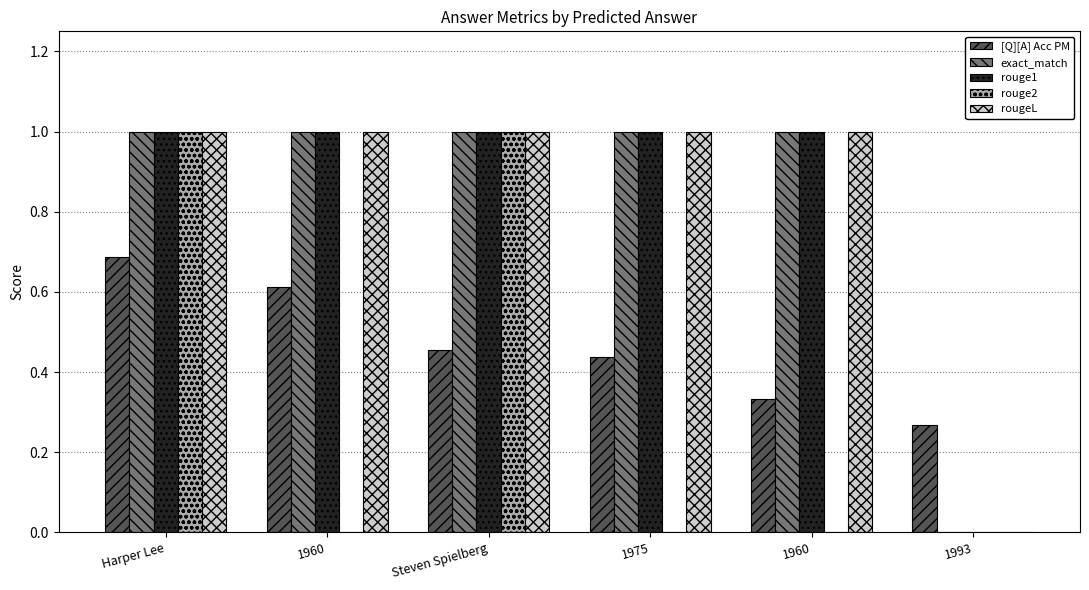

Does the chart contain stacked bars?

No